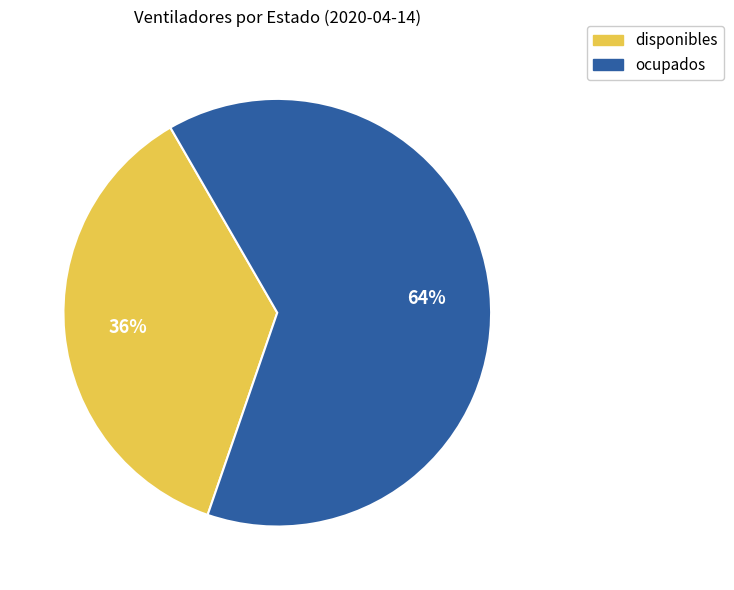

Do disponibles and ocupados together represent more than half of the pie?

Yes